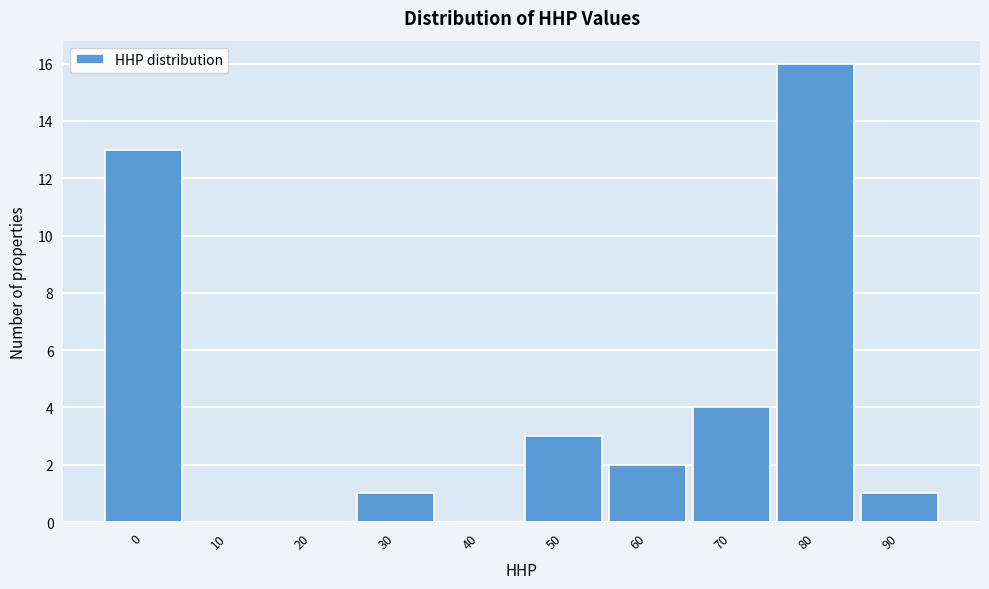

Reading left to right, transcribe all the data shown in this chart.

0=13	10=0	20=0	30=1	40=0	50=3	60=2	70=4	80=16	90=1